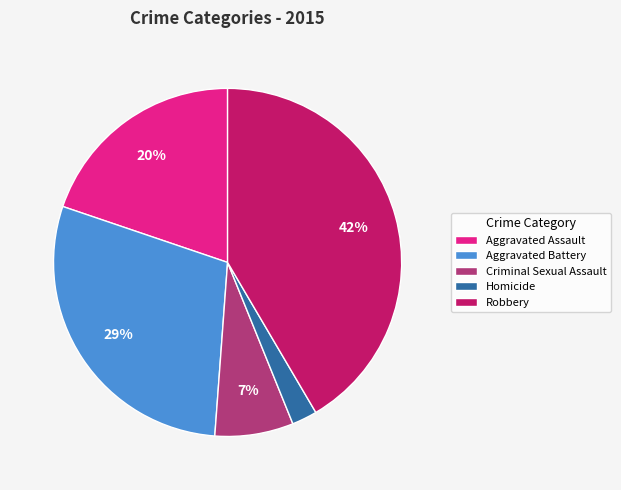

What percentage is the Aggravated Assault slice, to the nearest percent?

20%